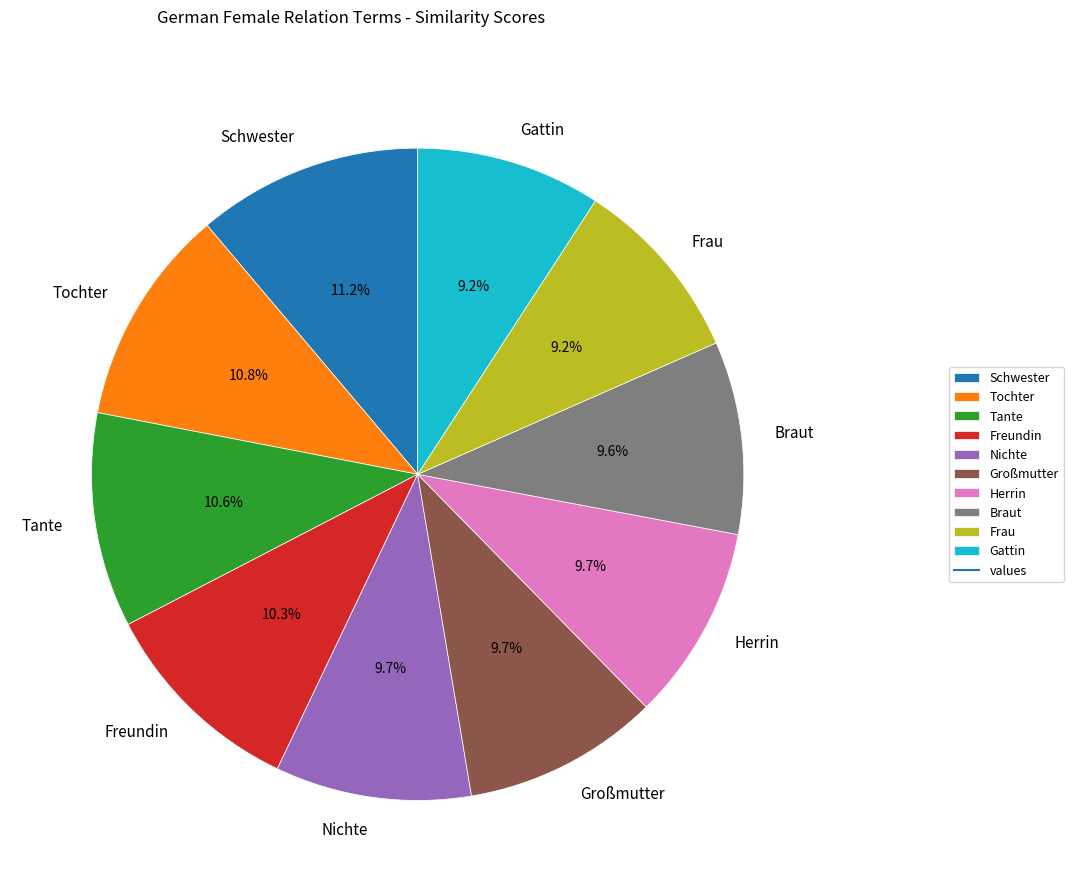

Count the number of slices in the pie.

10